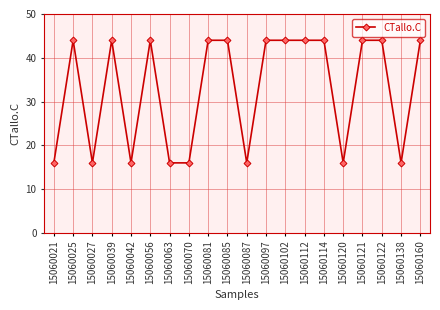

True or false: there are more than 0 points higher than both neighbors.

True